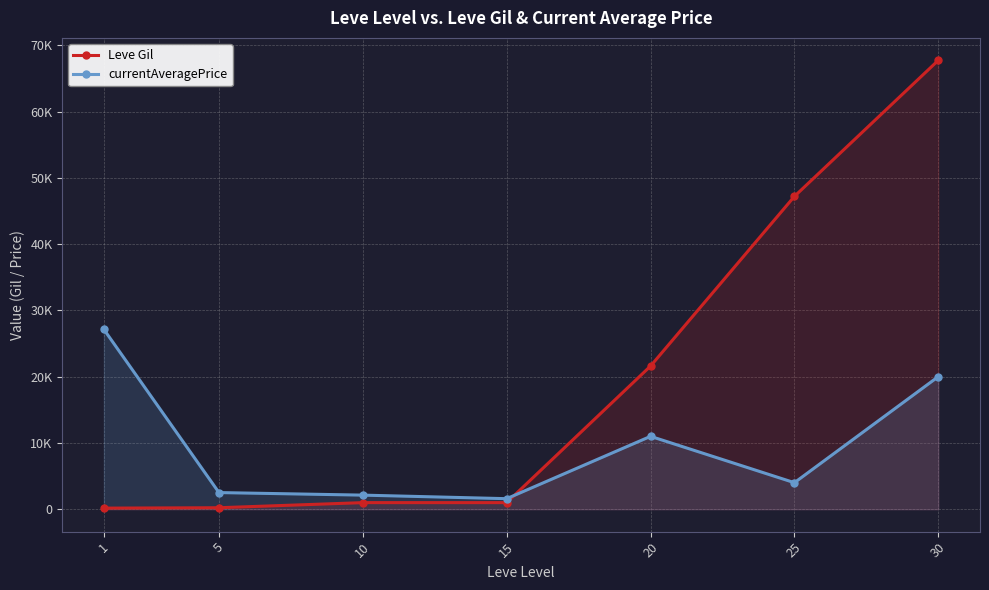

In currentAveragePrice, how many points are higher than both neighbors (excluding endpoints)?

1